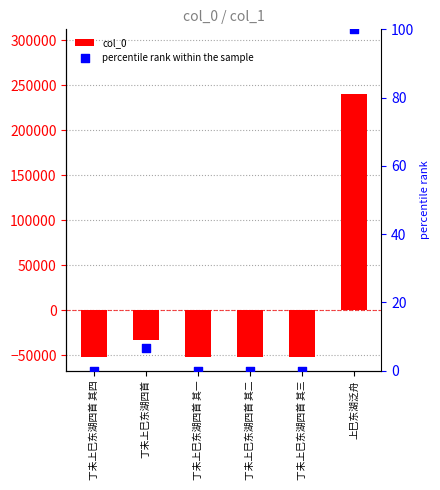

Which series contains the lowest Y value?

col_0